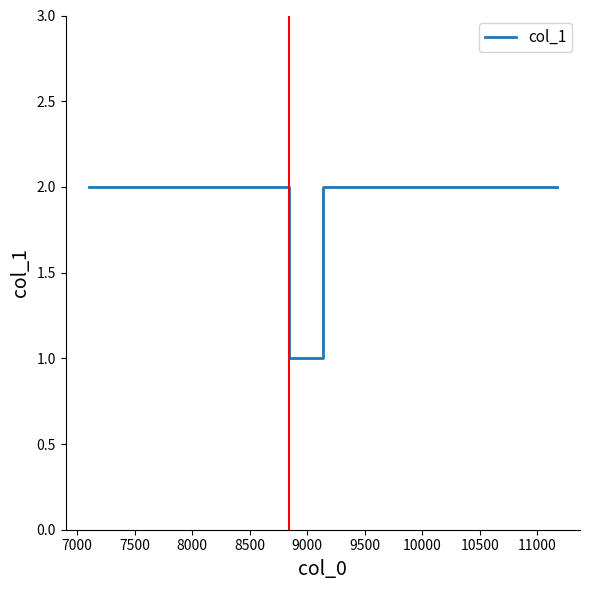

How many lines are shown in the chart?

1